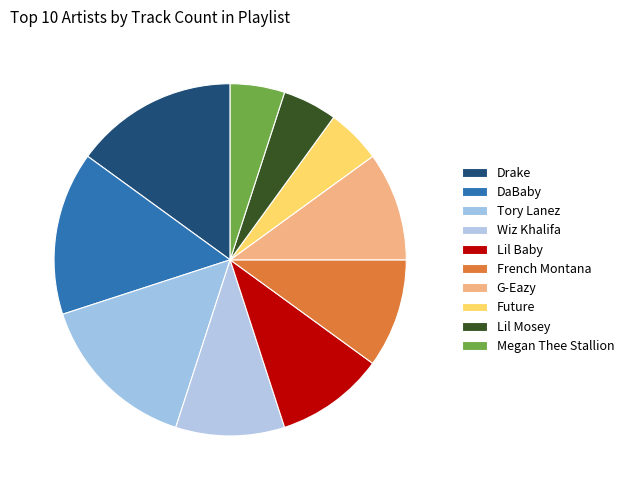

What percentage is NOT represented by Wiz Khalifa?

90.0%